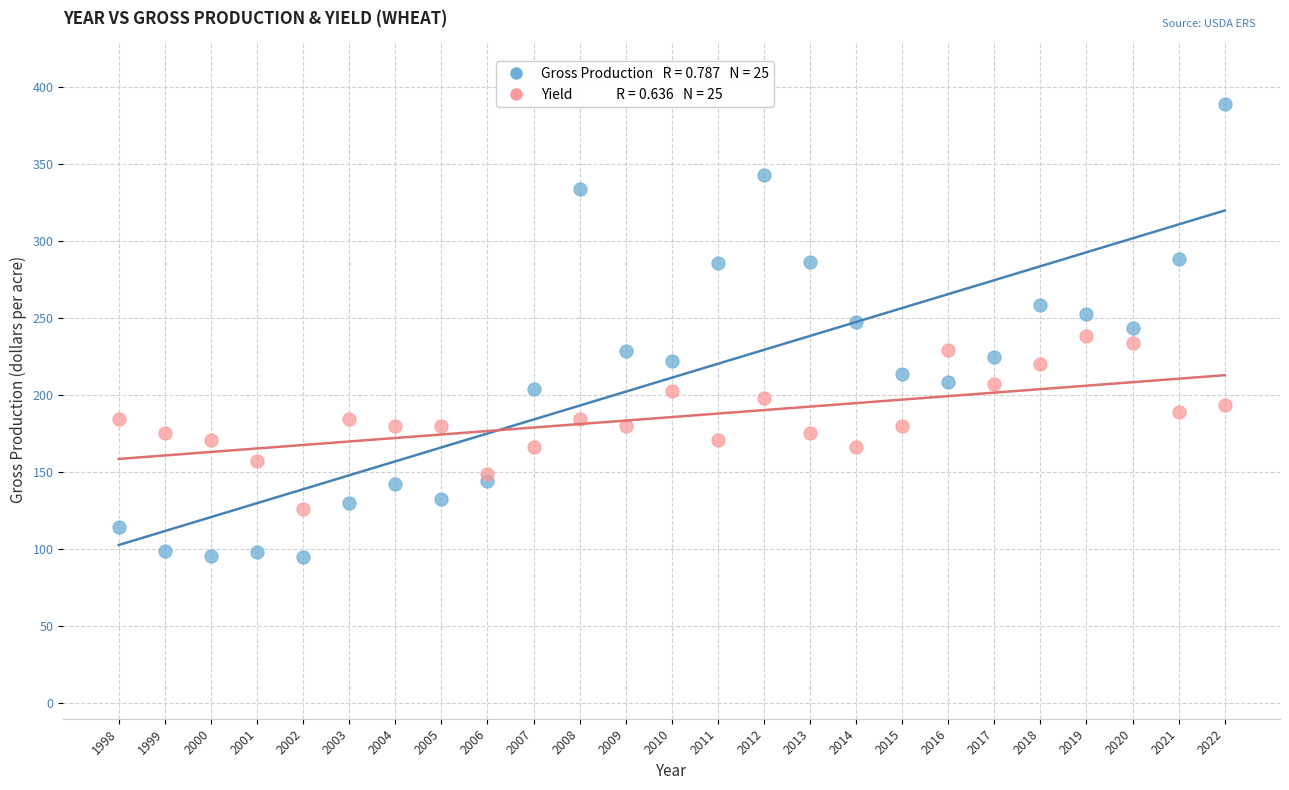

Across all data points, what is the range of X values (max minus min)?

24.0